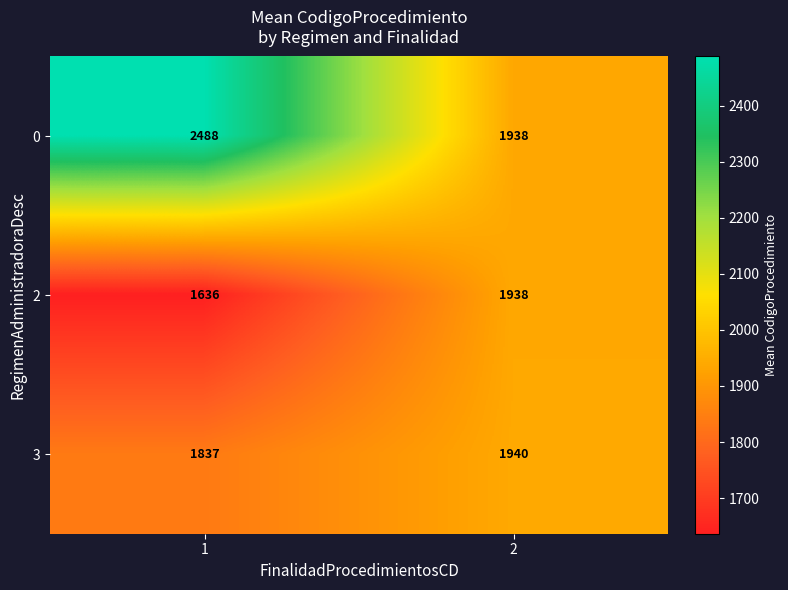

True or false: 3 has a value of 2612 at 1.

False